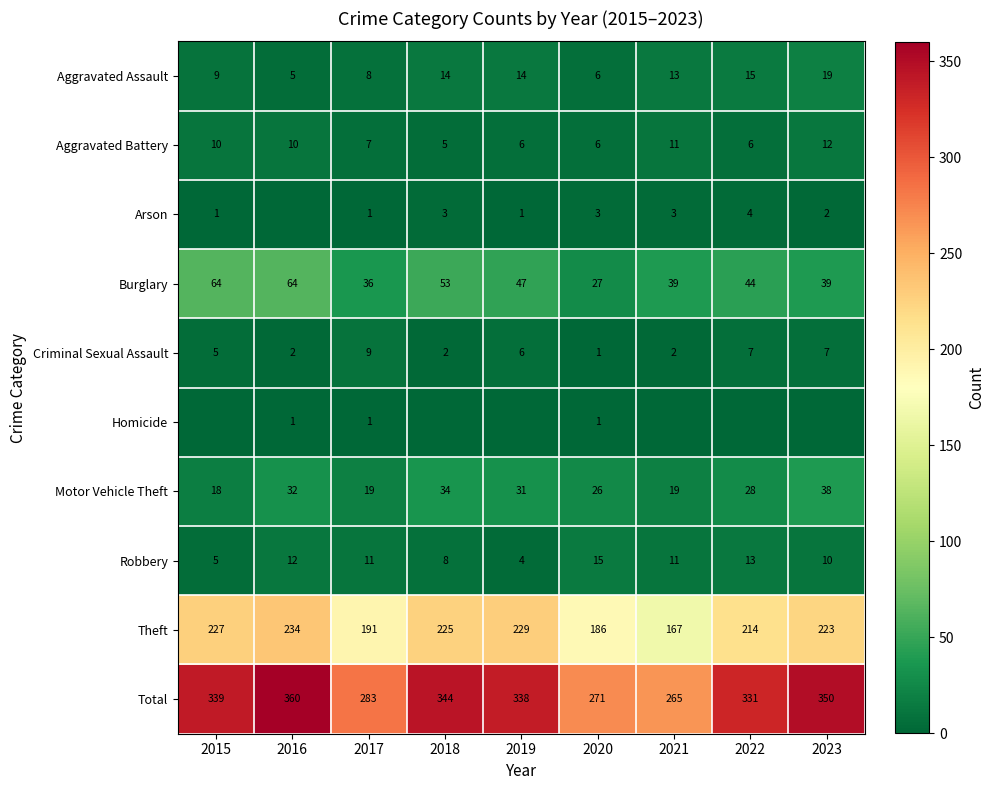

List the labels in order of Total value, smallest first.

2021, 2020, 2017, 2022, 2019, 2015, 2018, 2023, 2016